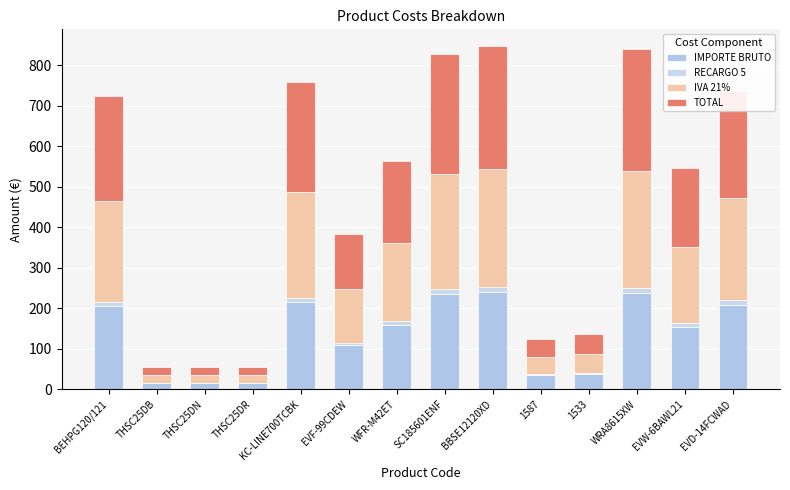

Is it true that IMPORTE BRUTO equals 155.0 at EVW-6BAWL21?

True